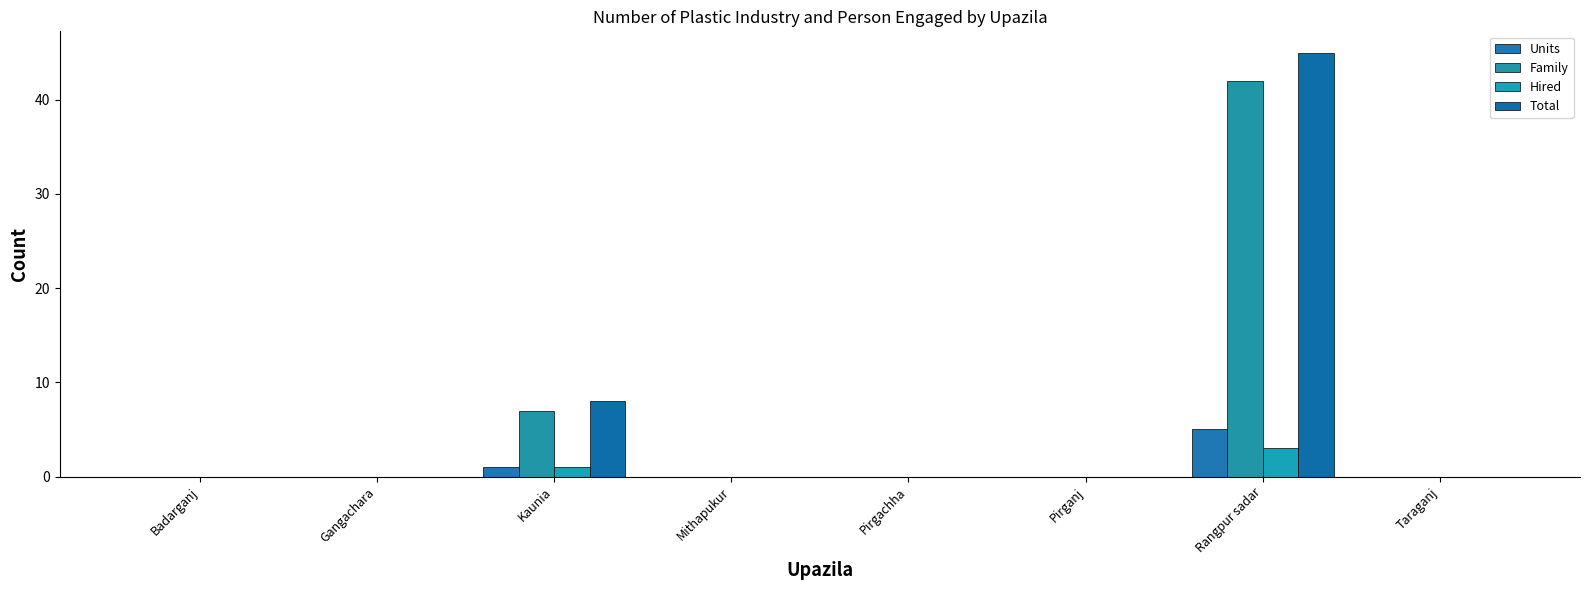

Rank the series at Kaunia from highest to lowest value.

Total, Family, Units, Hired